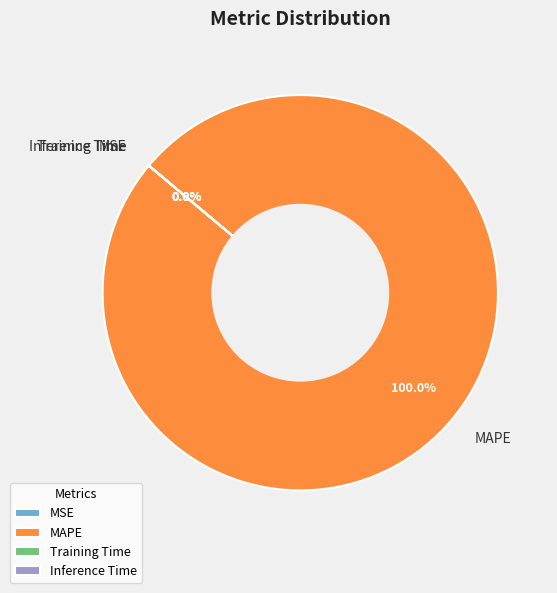

What is the smallest slice in the pie chart?

Inference Time